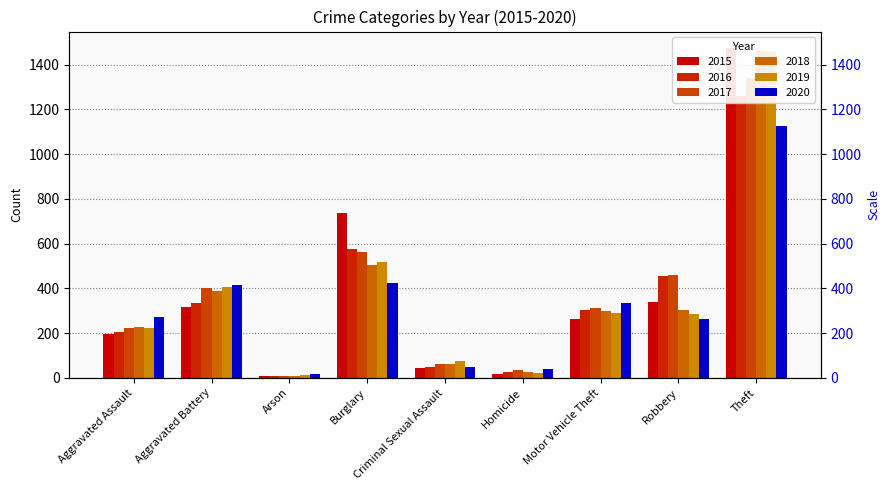

True or false: 2015 has a value of 119 at Motor Vehicle Theft.

False